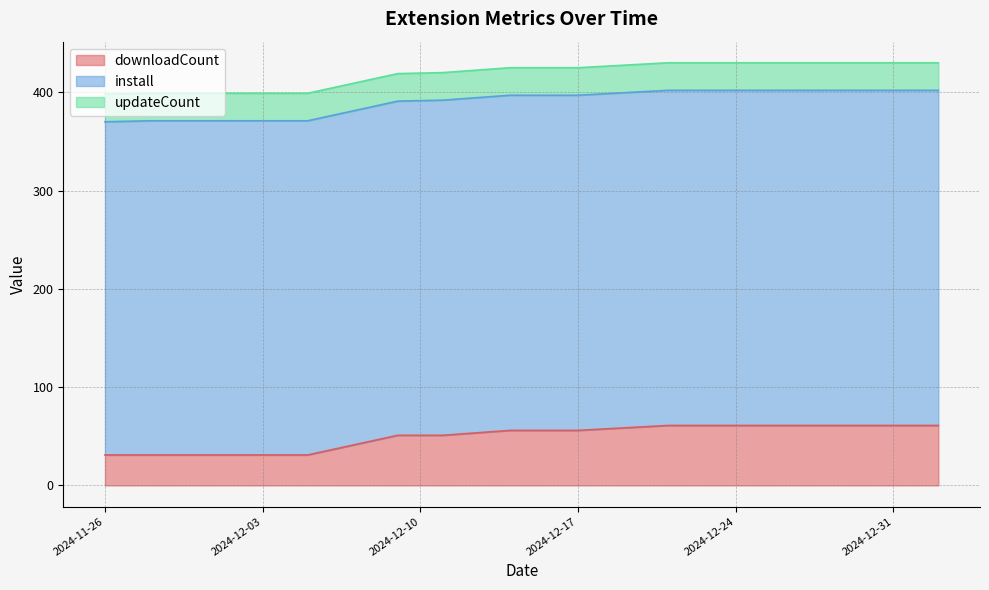

Rank the series at 2025-01-02 from lowest to highest value.

updateCount, downloadCount, install